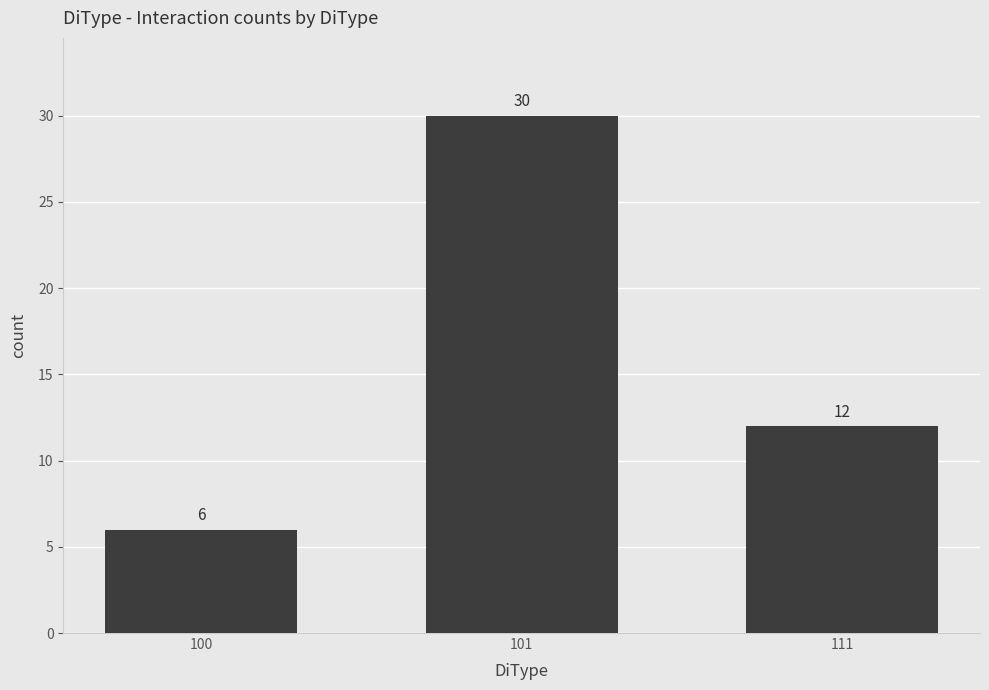

Read the value at 111, to the nearest 5.

10